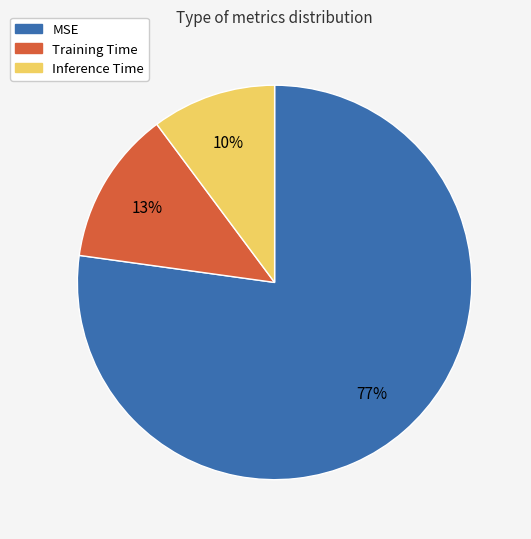

Which has a higher value, Inference Time or Training Time?

Training Time